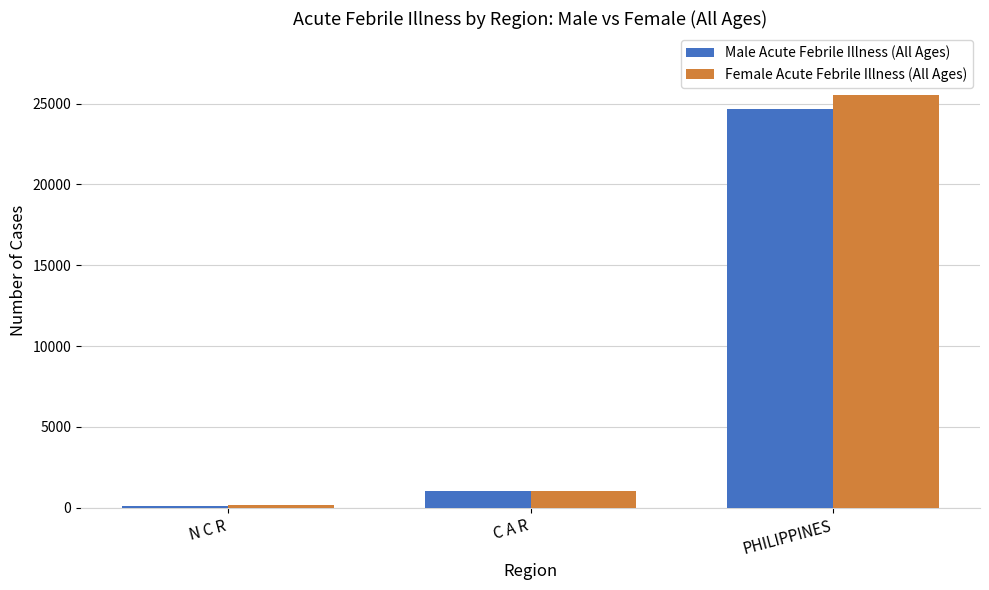

Reading right to left, list all the values displayed in this chart.

Male Acute Febrile Illness (All Ages): 24671	1049	131
Female Acute Febrile Illness (All Ages): 25531	1031	161